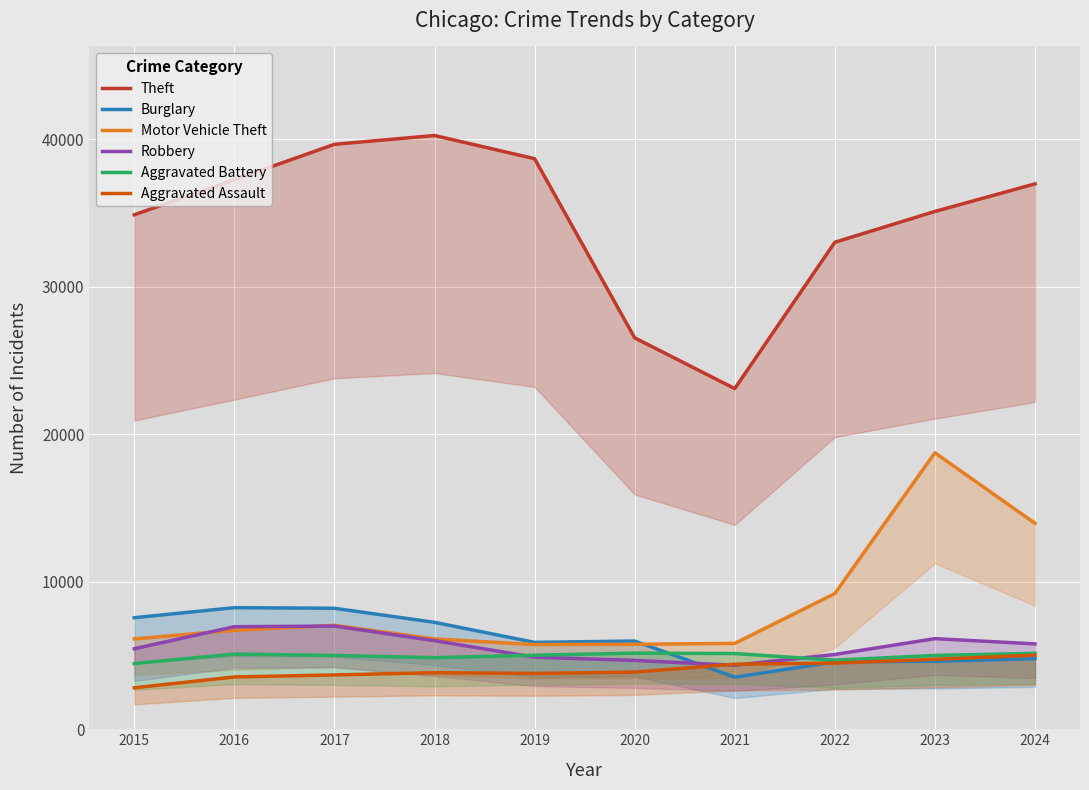

Is the value of Burglary at 2018 greater than the value of Robbery at 2019?

Yes